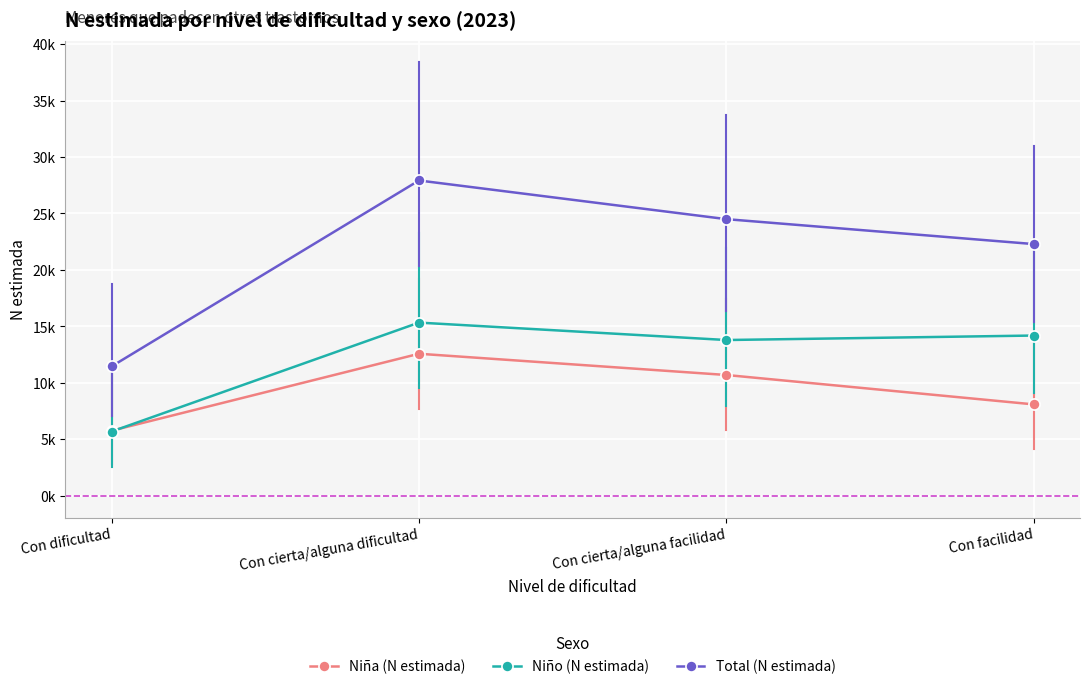

At which label does Niña (N estimada) first exceed 10701?

Con cierta/alguna dificultad